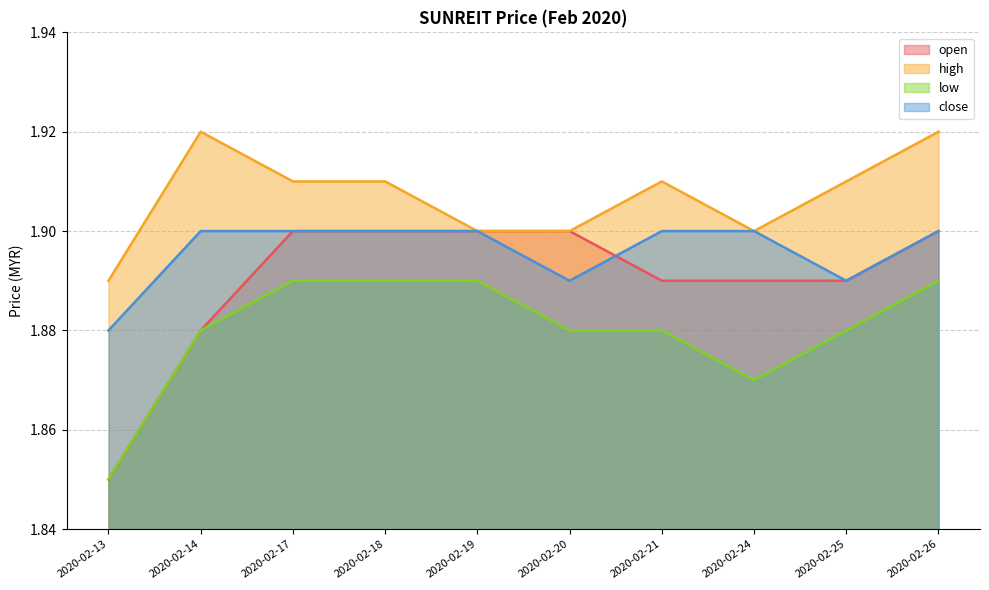

Which series changed the most between 2020-02-14 and 2020-02-18?

open